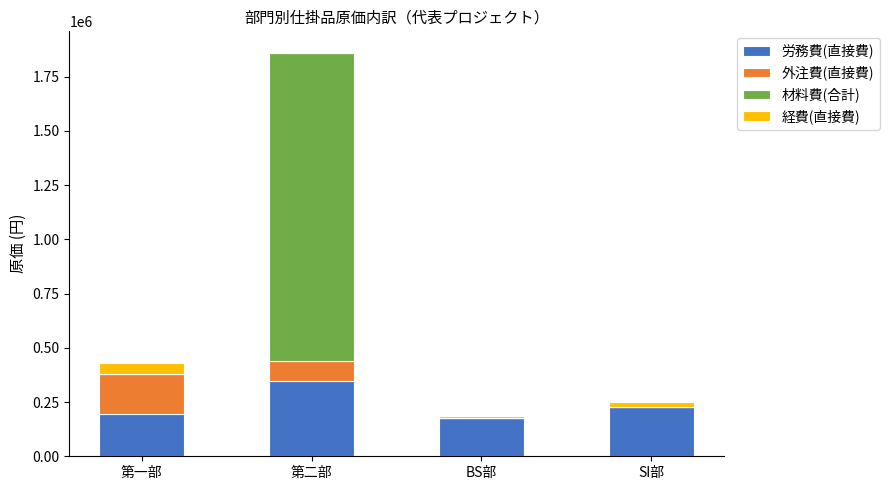

At which label does 労務費(直接費) reach its peak?

第二部